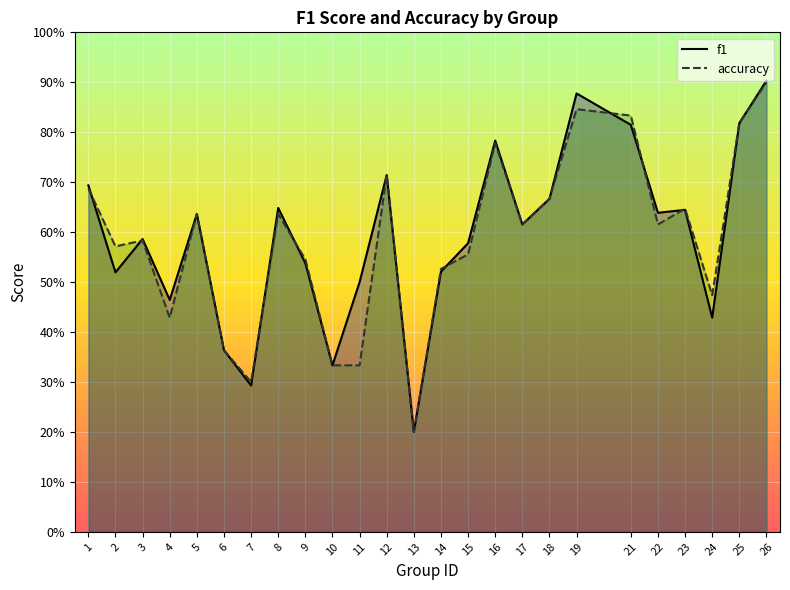

The f1 series shows 0.2 at 13. True or false?

True